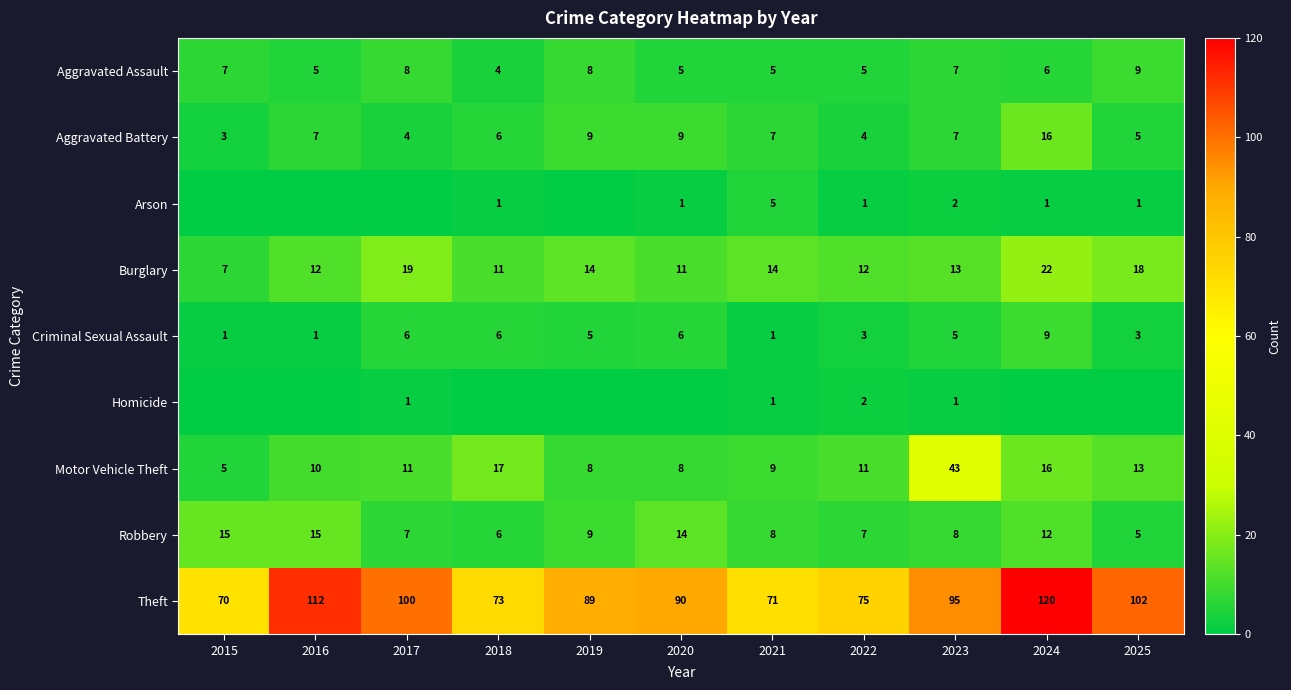

True or false: Motor Vehicle Theft has a value of 11 at 2017.

True